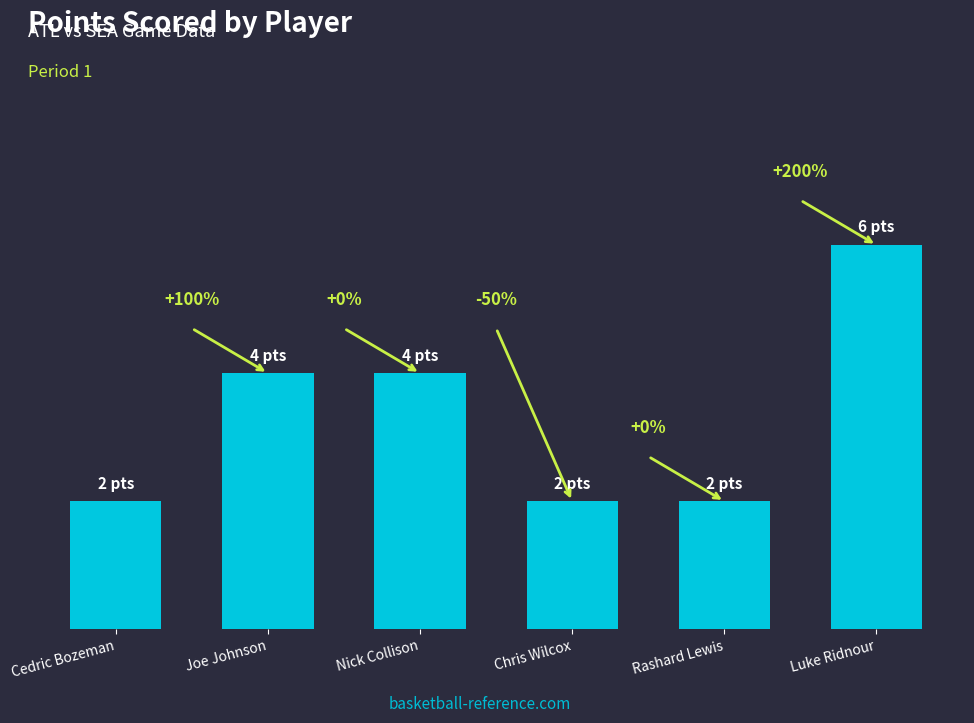

Does the chart contain any negative values?

No